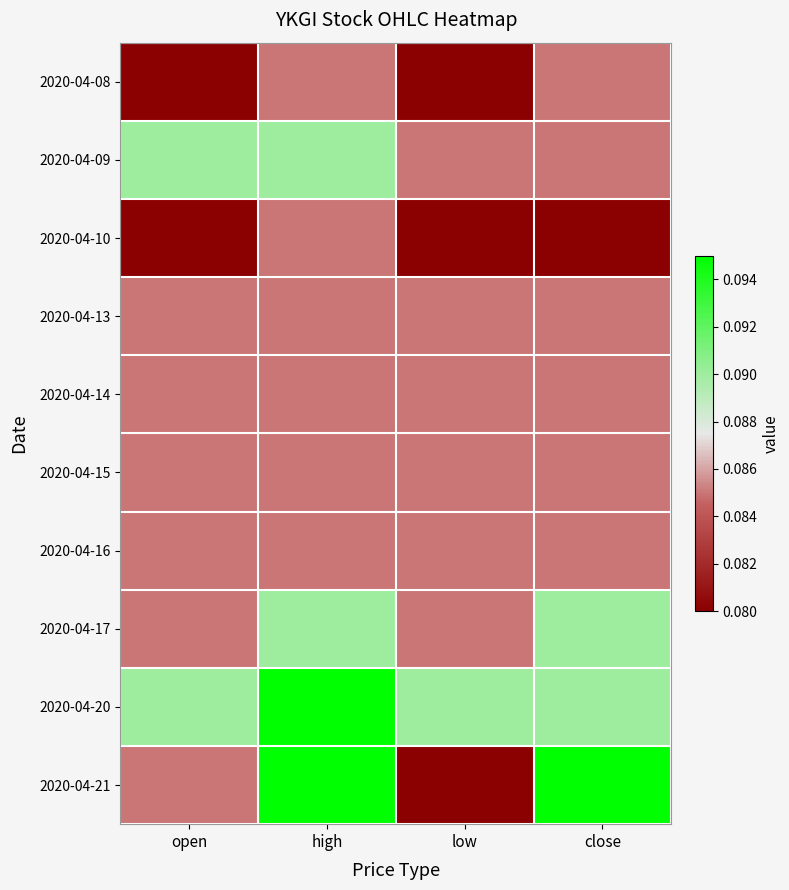

Reading left to right, transcribe all the data shown in this chart.

2020-04-08: open=0.1	high=0.1	low=0.1	close=0.1
2020-04-09: open=0.1	high=0.1	low=0.1	close=0.1
2020-04-10: open=0.1	high=0.1	low=0.1	close=0.1
2020-04-13: open=0.1	high=0.1	low=0.1	close=0.1
2020-04-14: open=0.1	high=0.1	low=0.1	close=0.1
2020-04-15: open=0.1	high=0.1	low=0.1	close=0.1
2020-04-16: open=0.1	high=0.1	low=0.1	close=0.1
2020-04-17: open=0.1	high=0.1	low=0.1	close=0.1
2020-04-20: open=0.1	high=0.1	low=0.1	close=0.1
2020-04-21: open=0.1	high=0.1	low=0.1	close=0.1